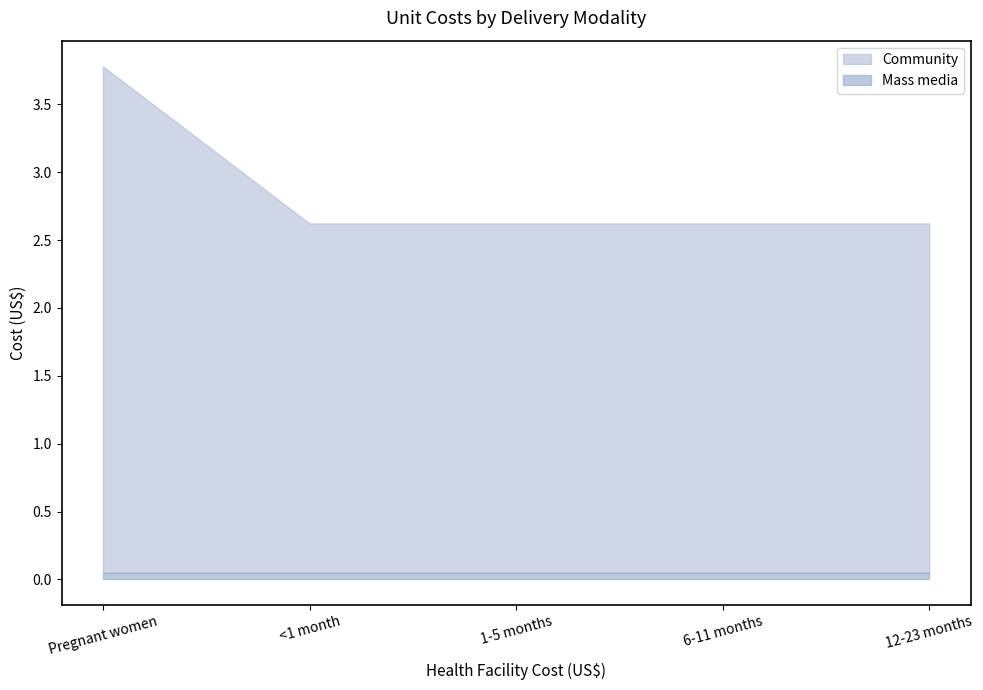

At which category does the chart reach its peak across all series?

Pregnant women